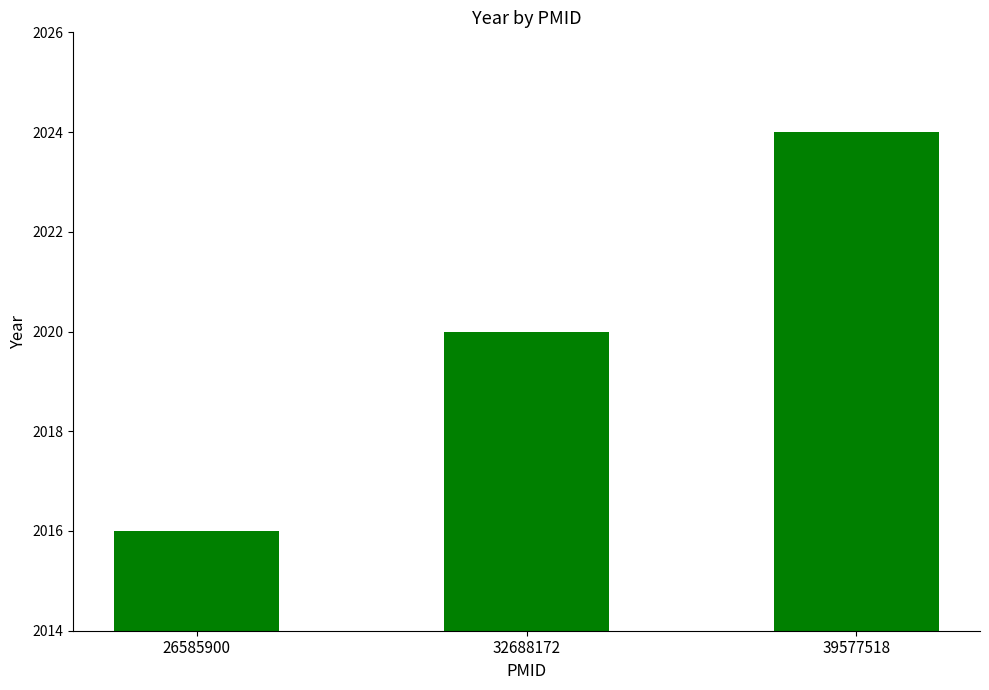

Reading left to right, what are all the values shown in this chart?

2016	2020	2024